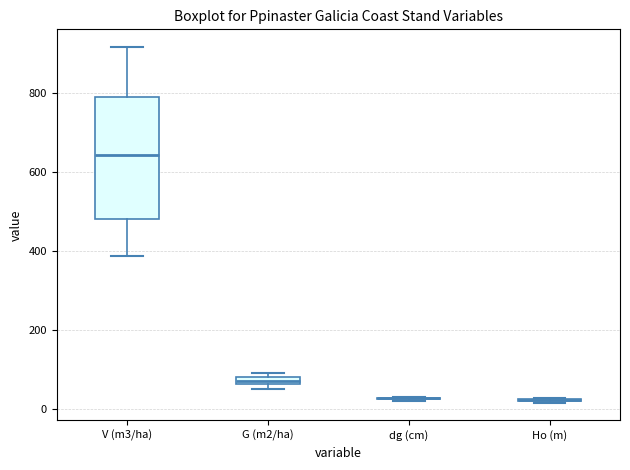

Comparing the boxes themselves (not the whiskers), which one is the tallest?

V (m3/ha)